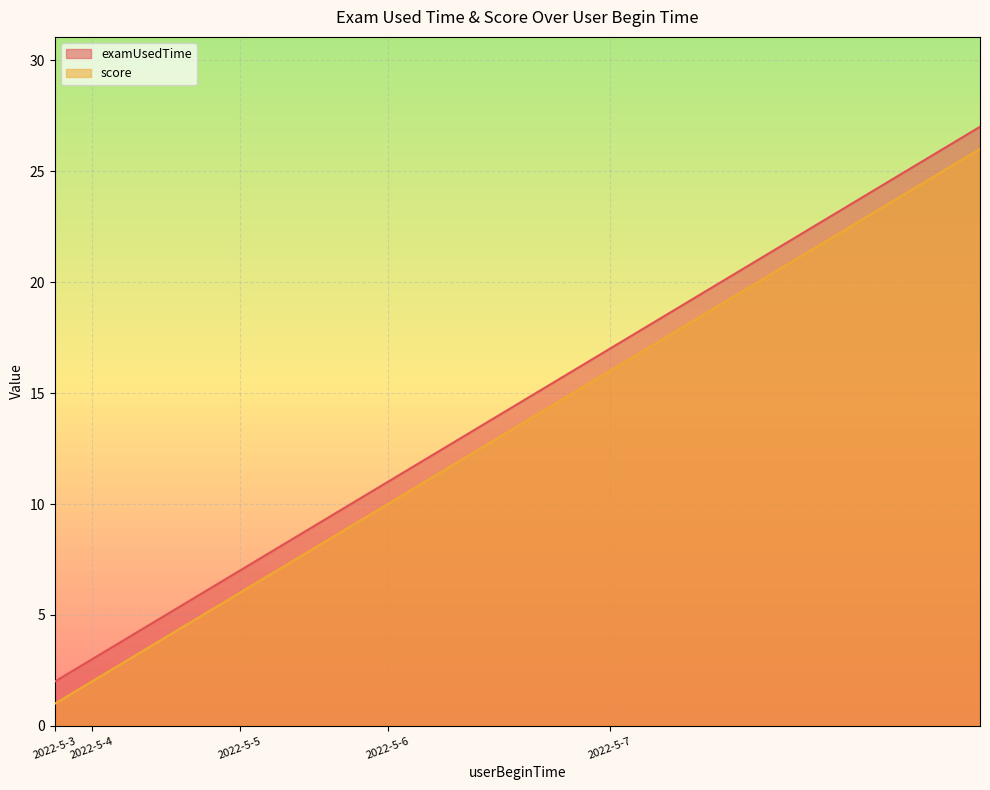

What is the difference between the maximum and second lowest values in the examUsedTime series?

24